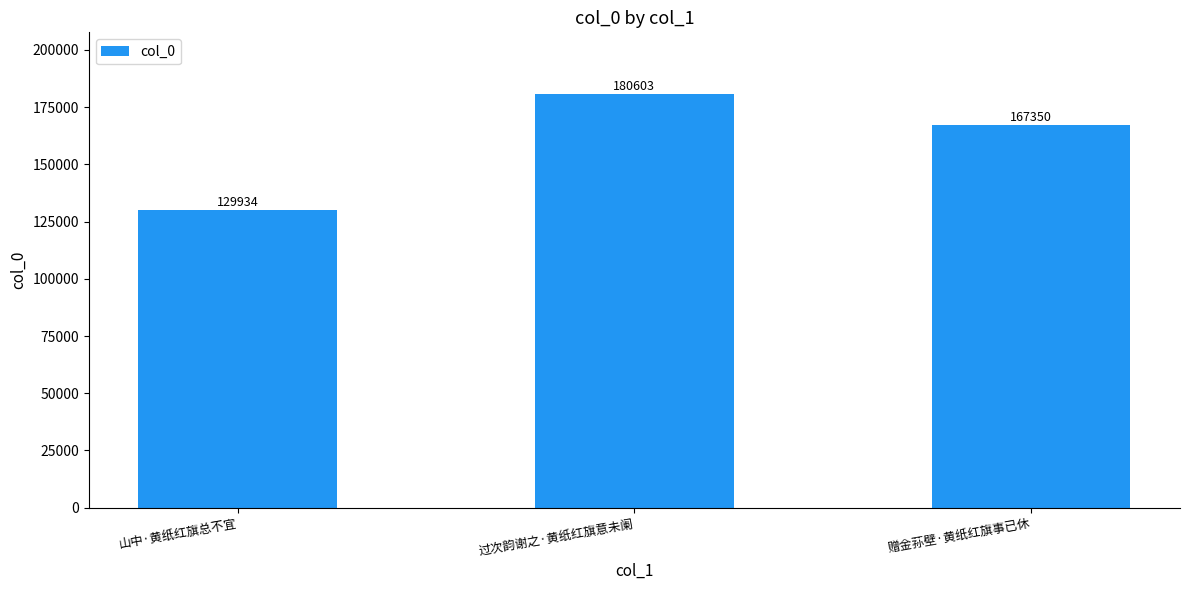

What is the greatest value displayed?

180603